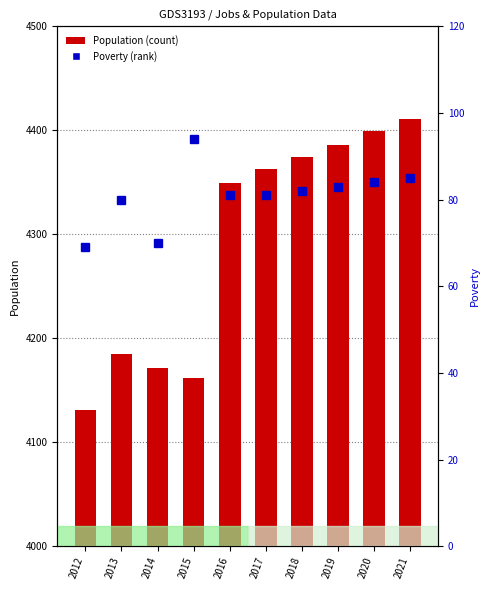

Which has a higher value, 2015 or 2020?

2020